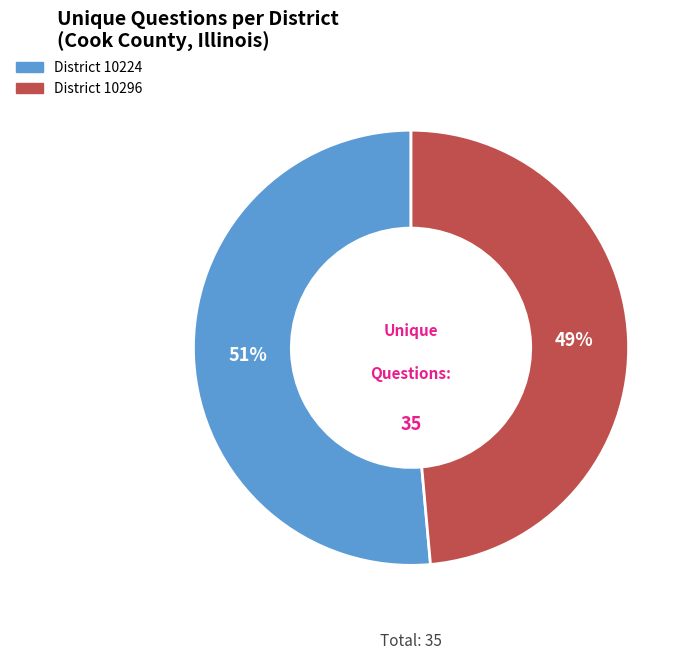

Is there a majority slice in this chart?

Yes